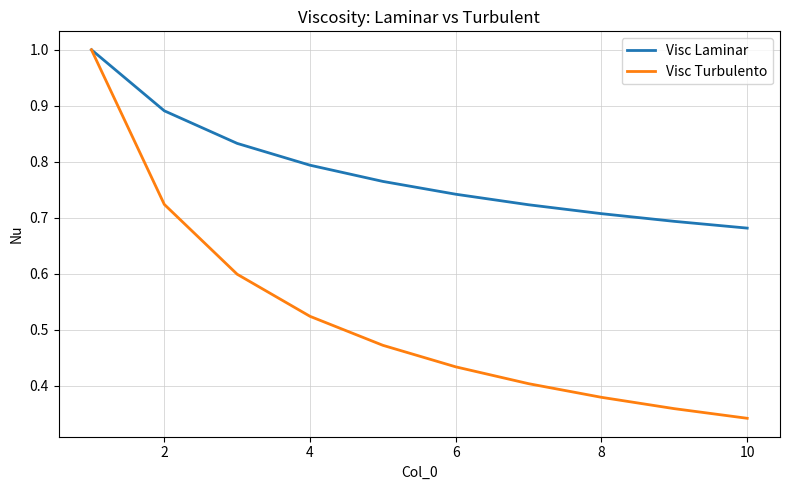

What is the highest value of the Visc Turbulento series?

1.0